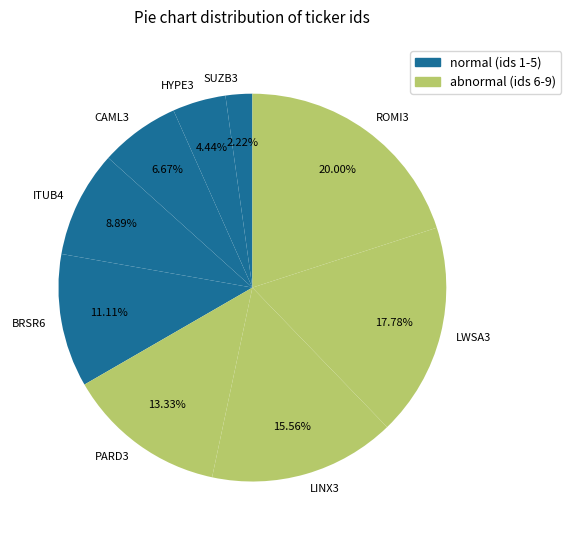

Approximately how many times larger is the value at PARD3 compared to ITUB4?

1.5